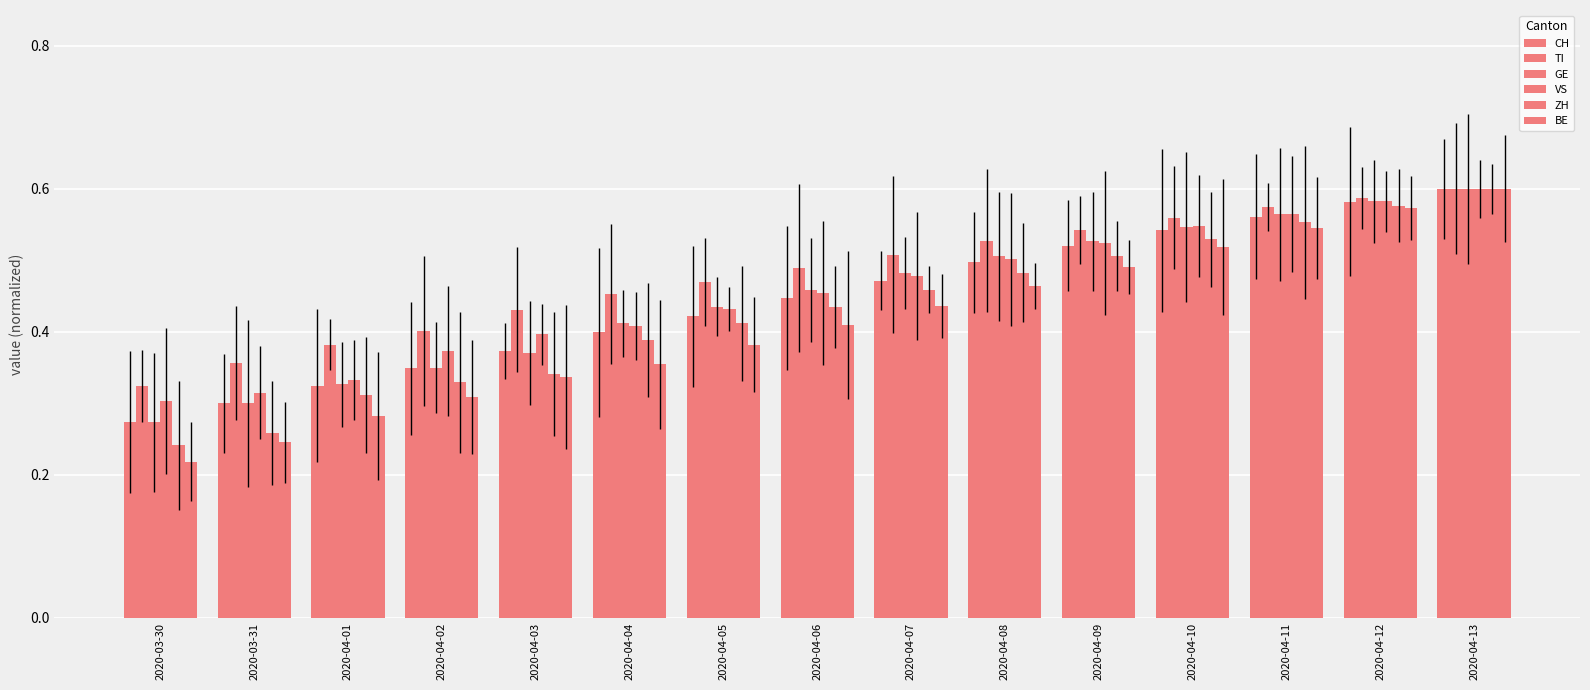

Which series has the largest range (max minus min)?

BE